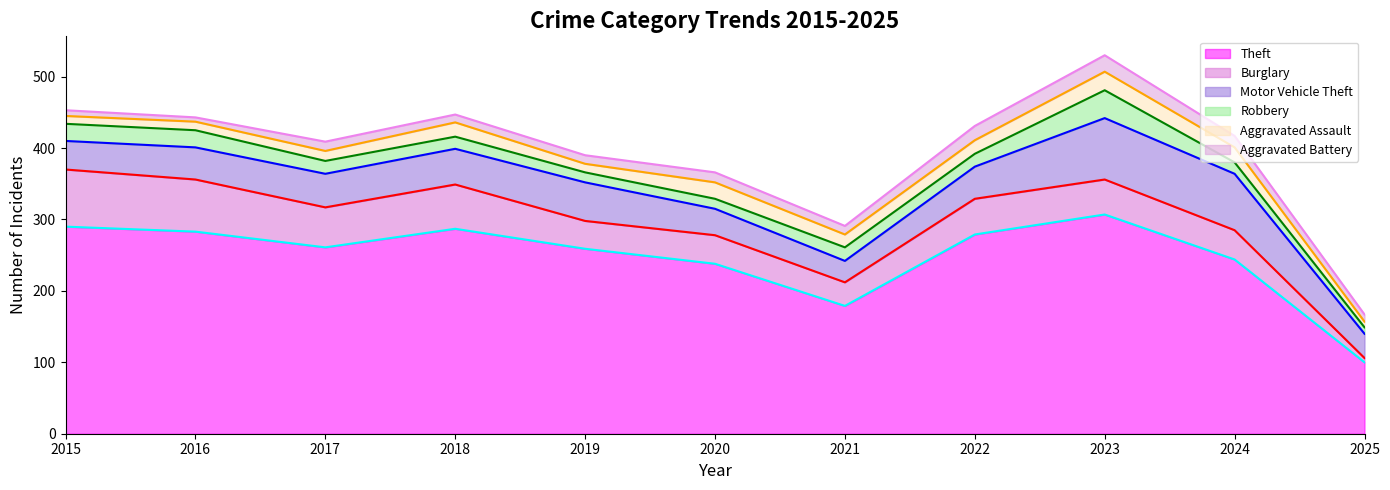

What is the maximum value shown in the chart?

307